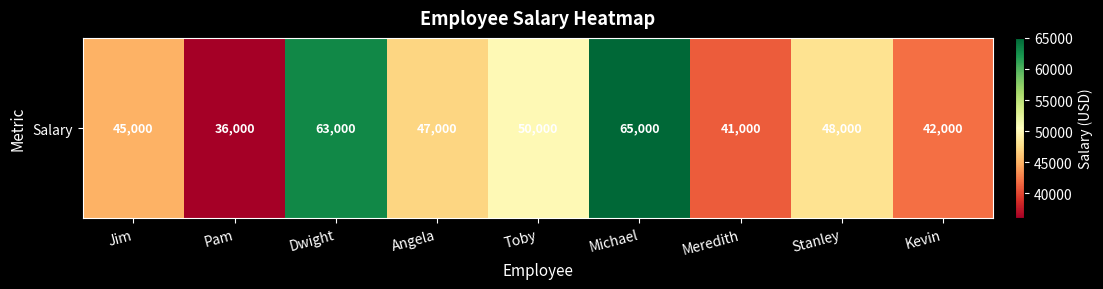

What is the difference between the second highest and second lowest values?

22000